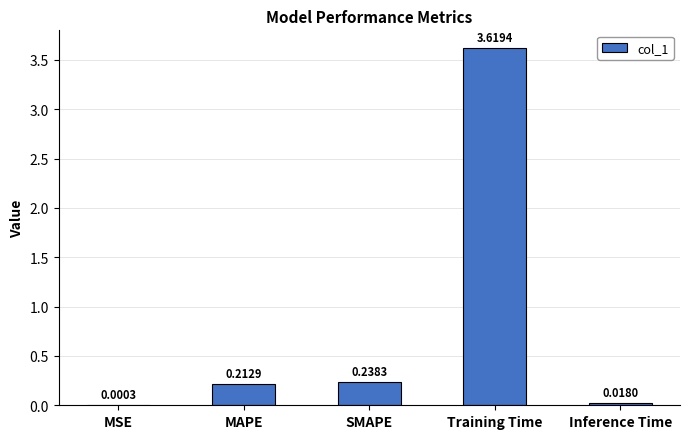

Which category has the highest value across all series?

Training Time